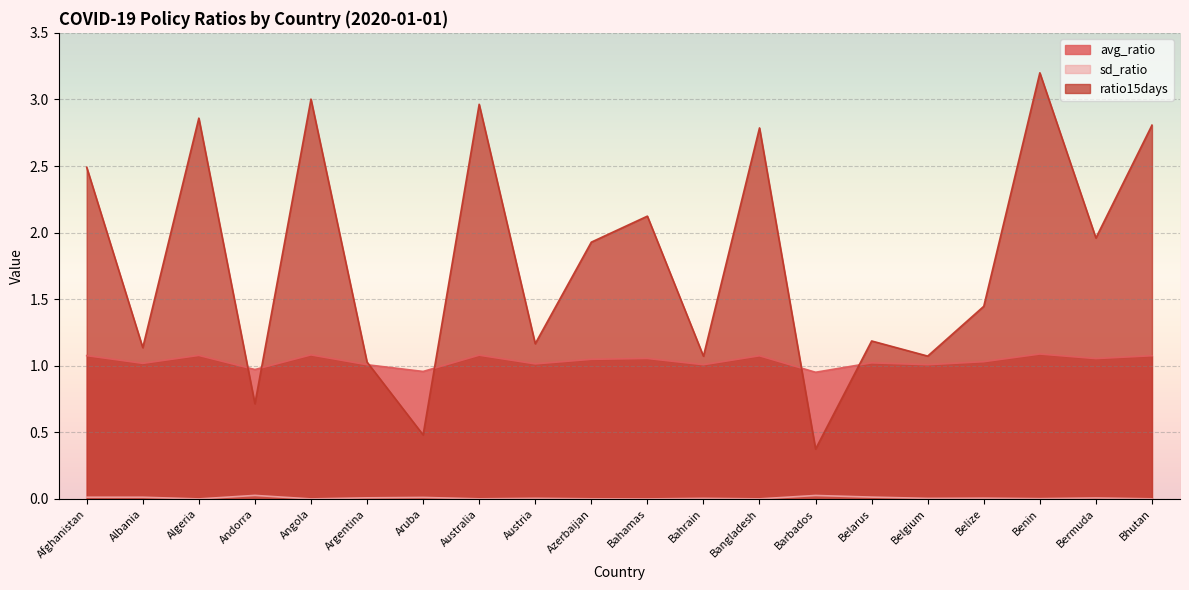

Does the chart display data point markers on the line(s)?

No